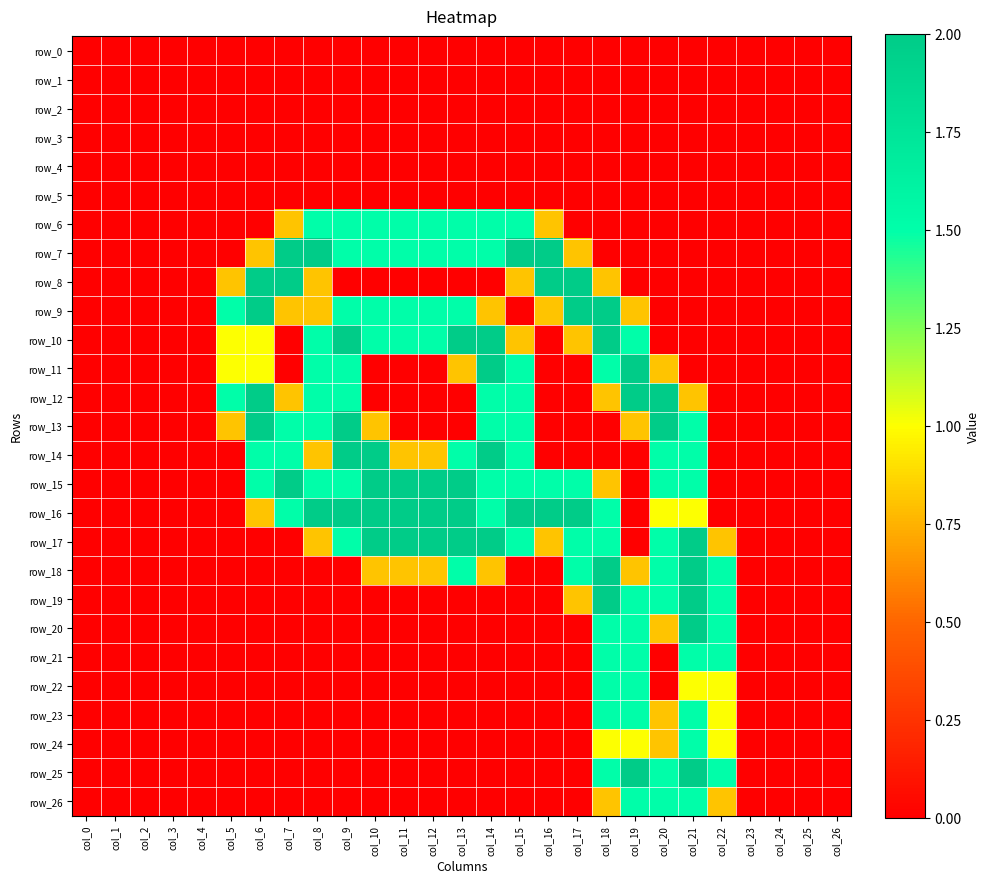

At how many categories does at least one series exceed 1?

18